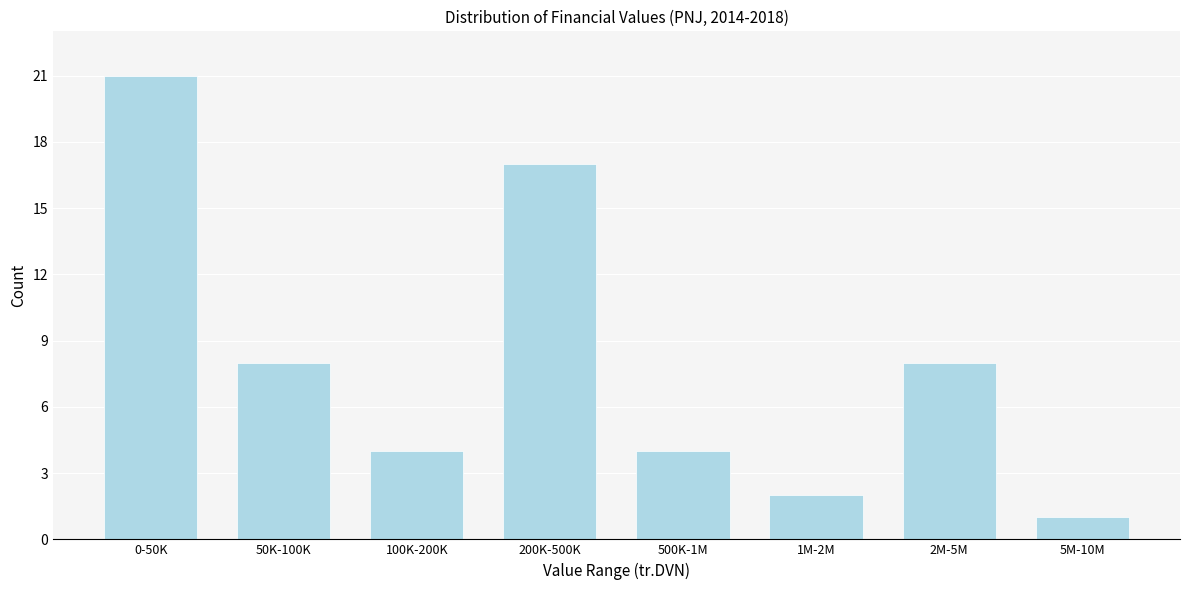

Reading right to left, extract all data points from this chart.

1	8	2	4	17	4	8	21